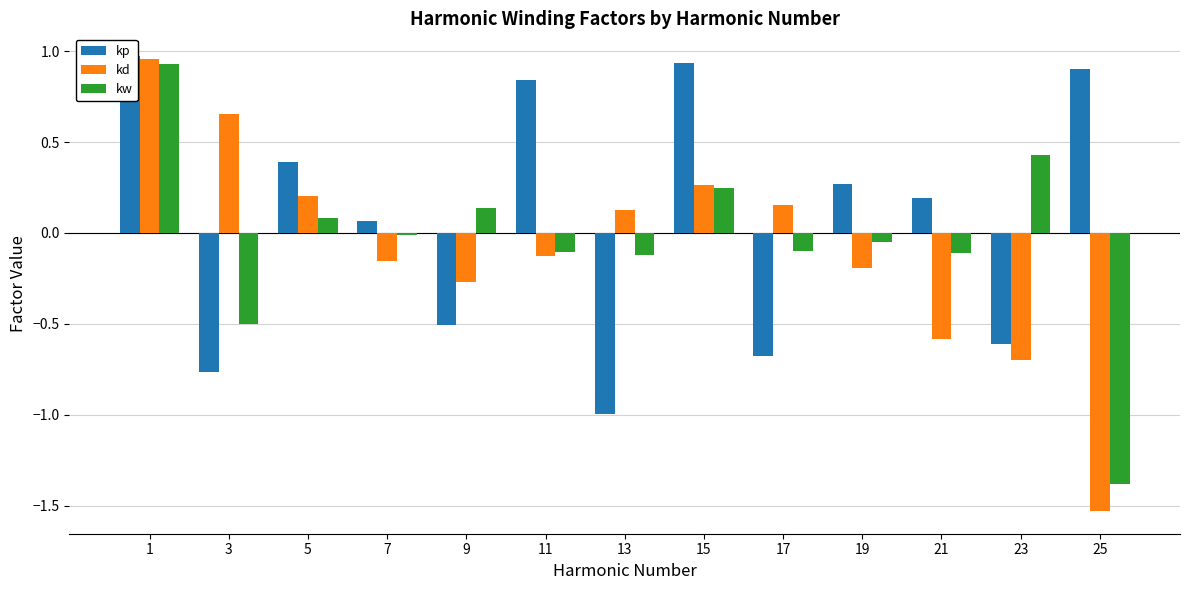

What is the value of the kw bar at the 13th from the left?

-1.4